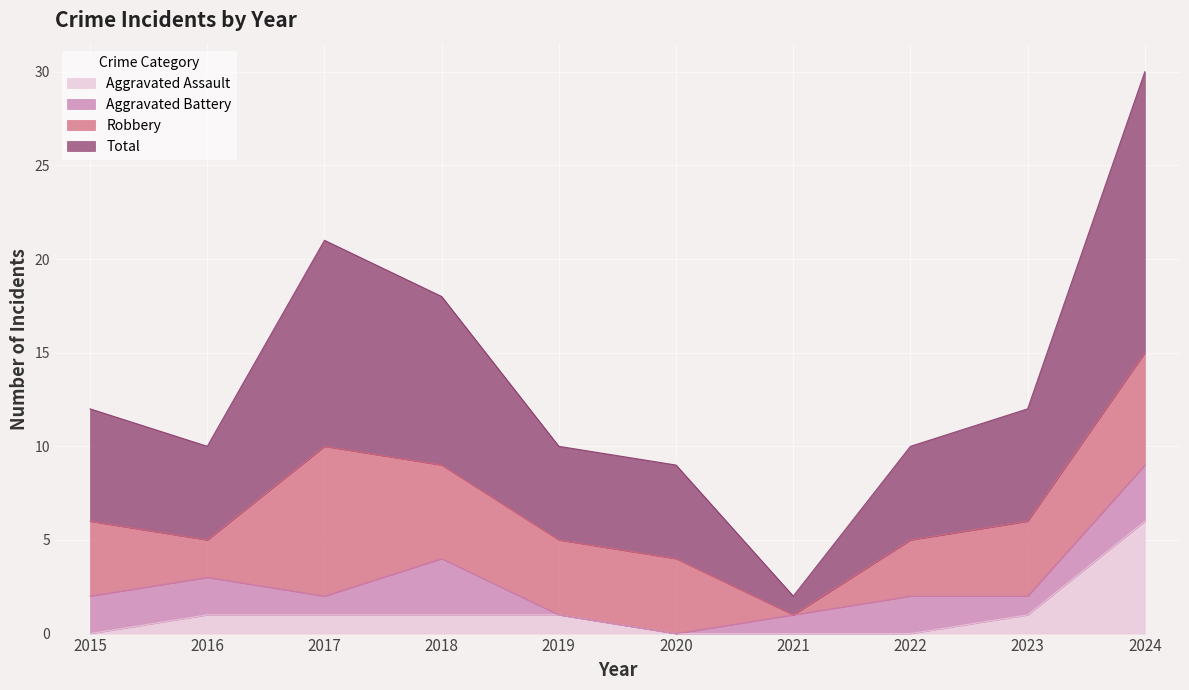

What is the value of the Total point at the 5th from the left?

10